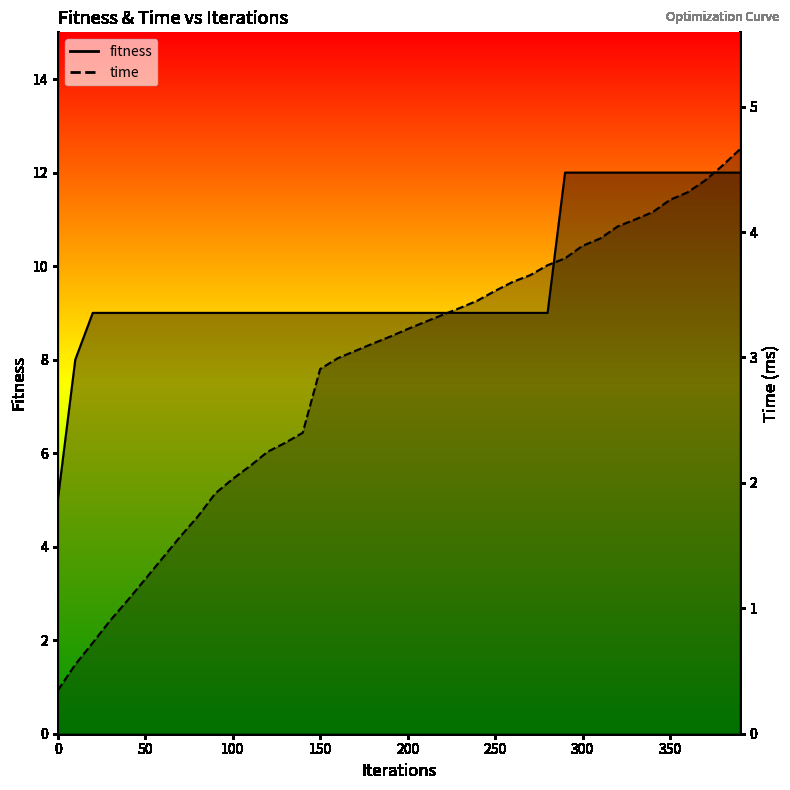

True or false: fitness has a value of 9.0 at 100.

True